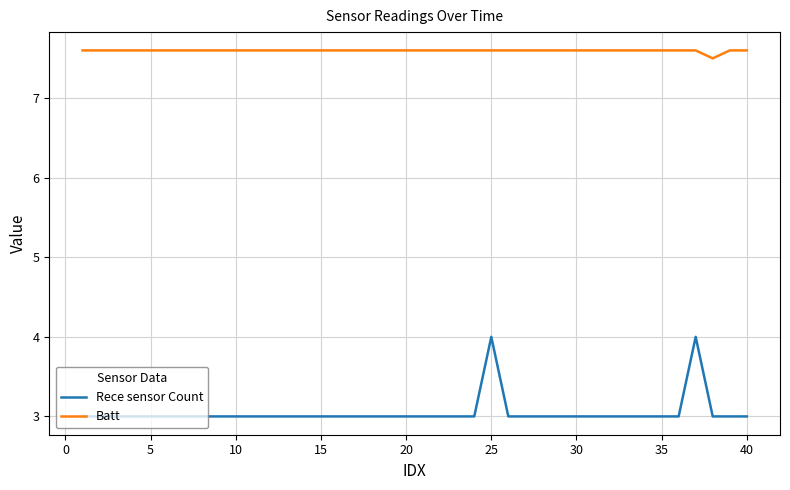

True or false: Batt and Rece sensor Count intersect in this chart.

False